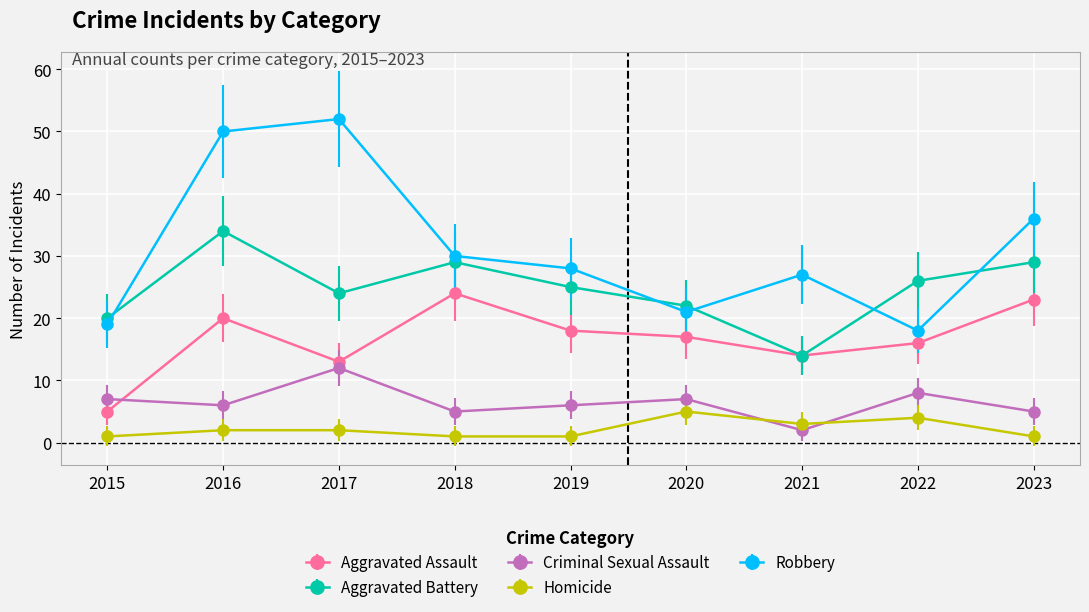

The Aggravated Battery series shows 4 at 2021. True or false?

False